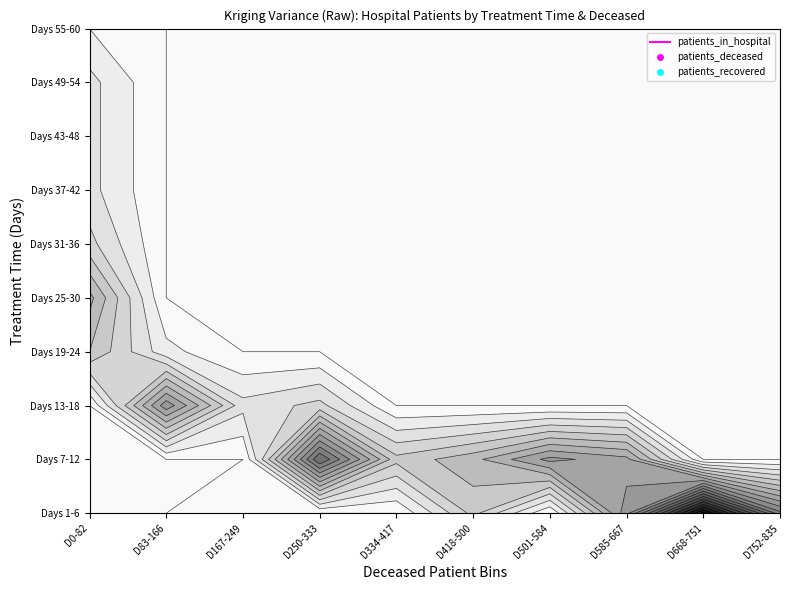

What is the difference between the maximum and minimum values in the 2 series?

20